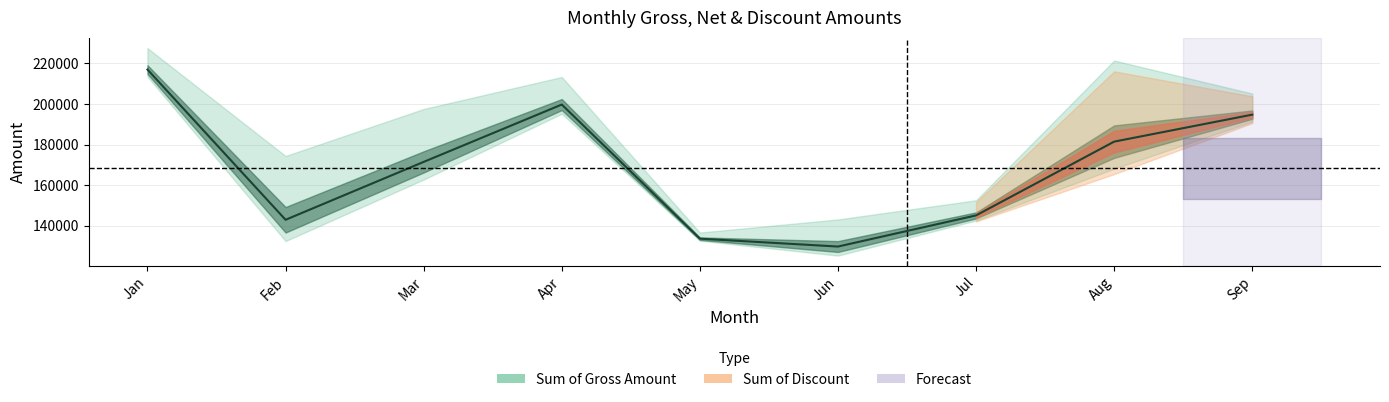

The value of Sum of Discount at May is 2006.4. True or false?

True